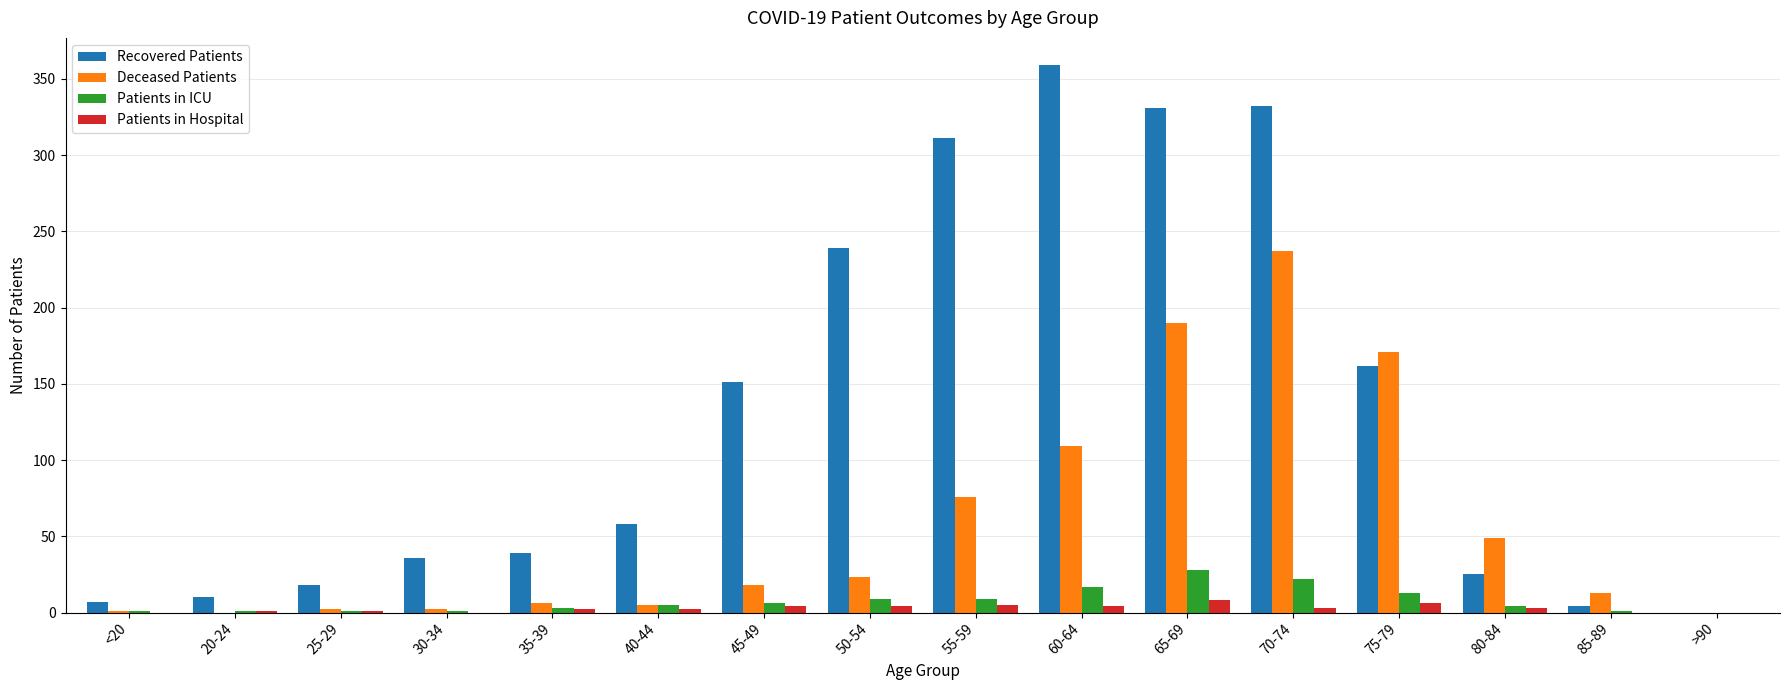

How many groups of bars are there?

16